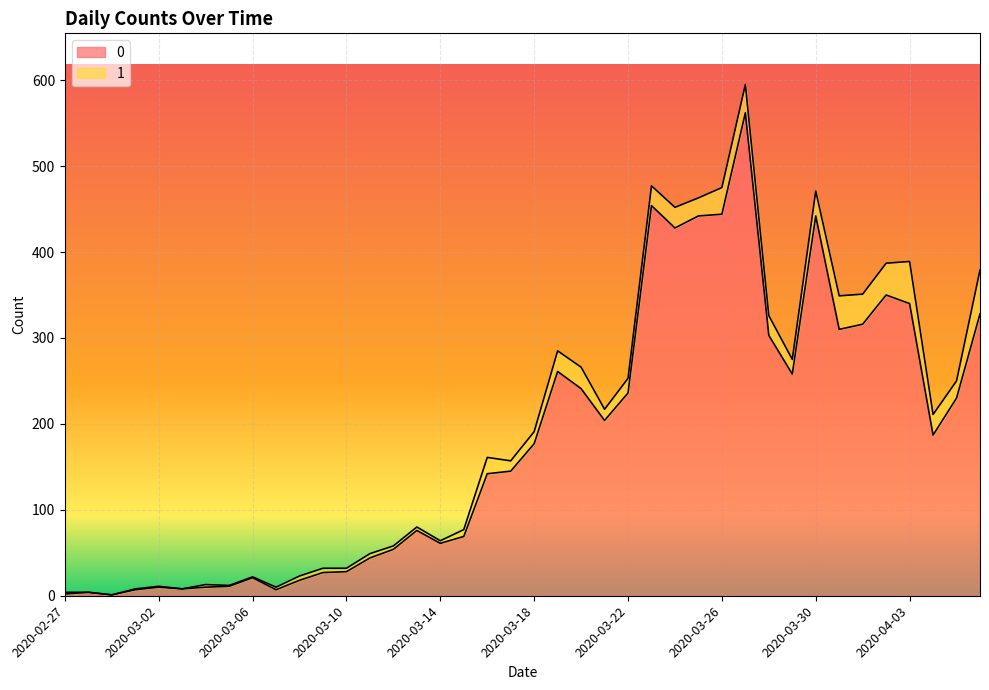

How many lines are shown in the chart?

2